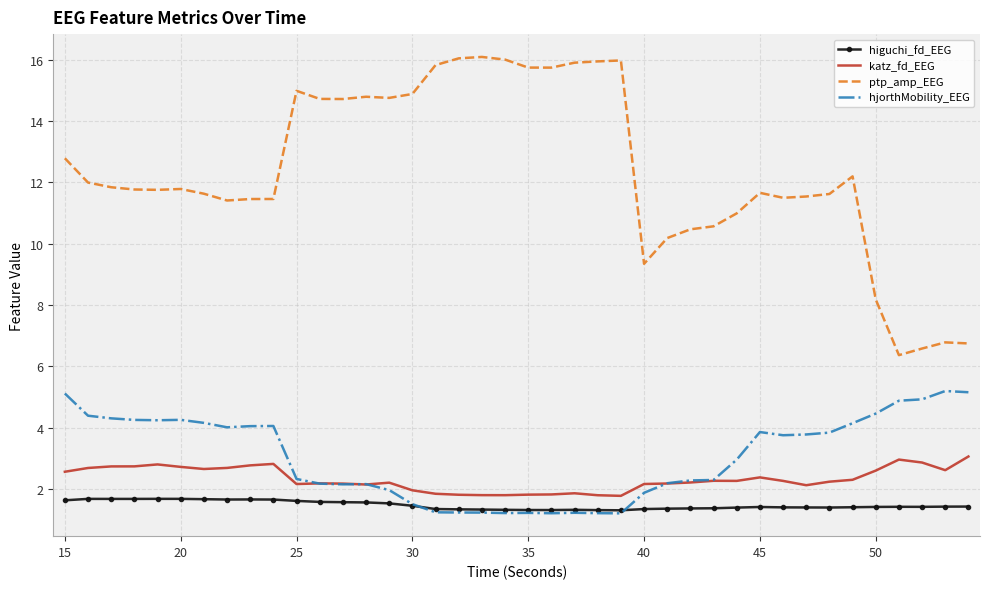

True or false: ptp_amp_EEG and katz_fd_EEG intersect in this chart.

False